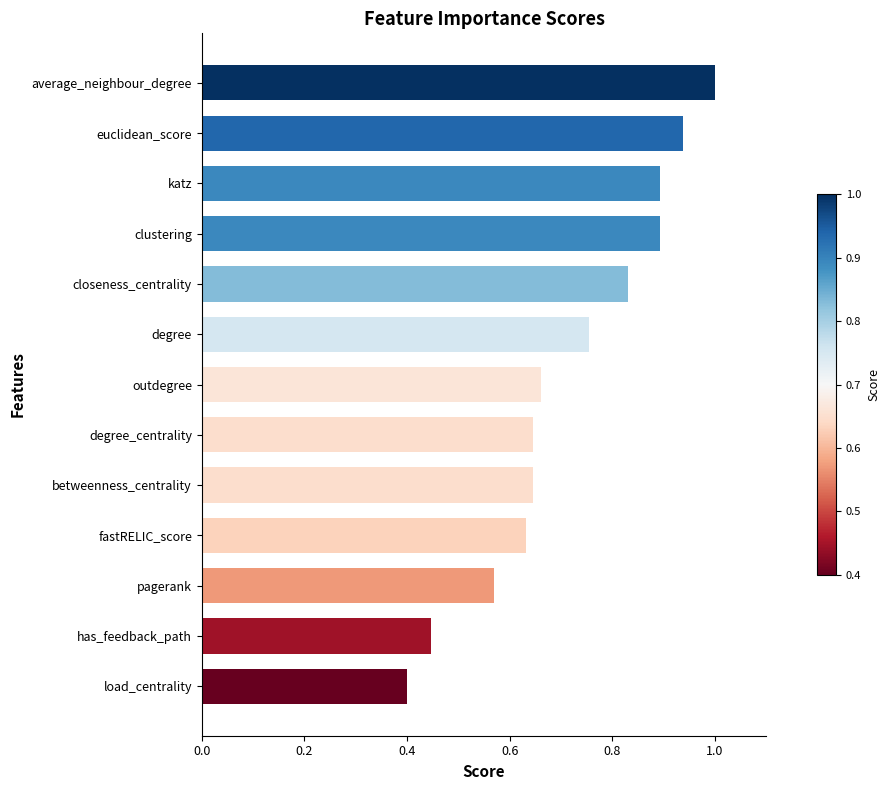

What is the change in value from has_feedback_path to clustering?

+0.4